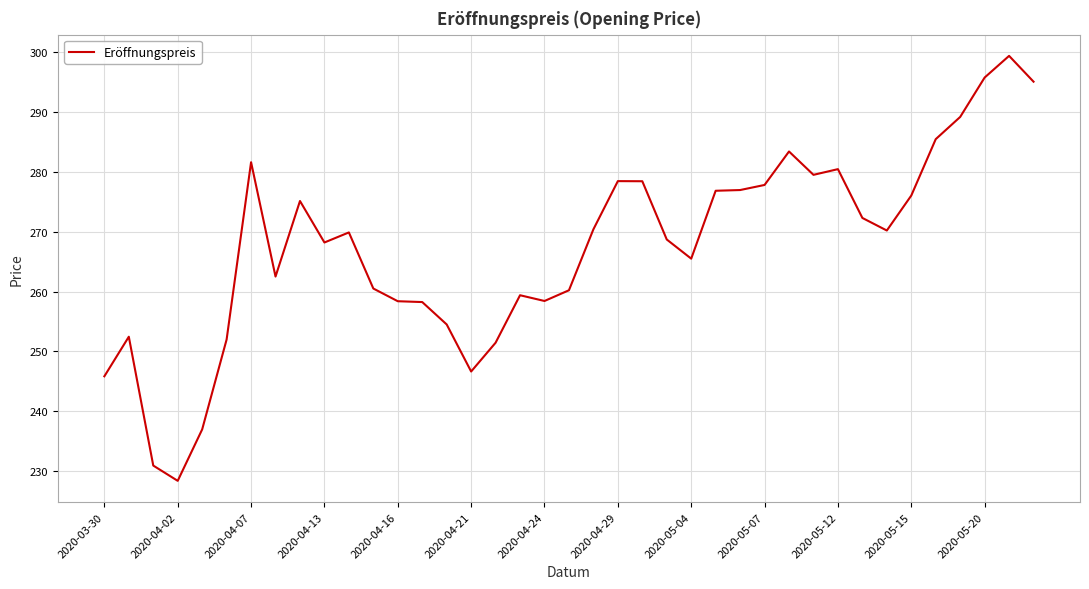

What is the greatest value displayed?

299.4